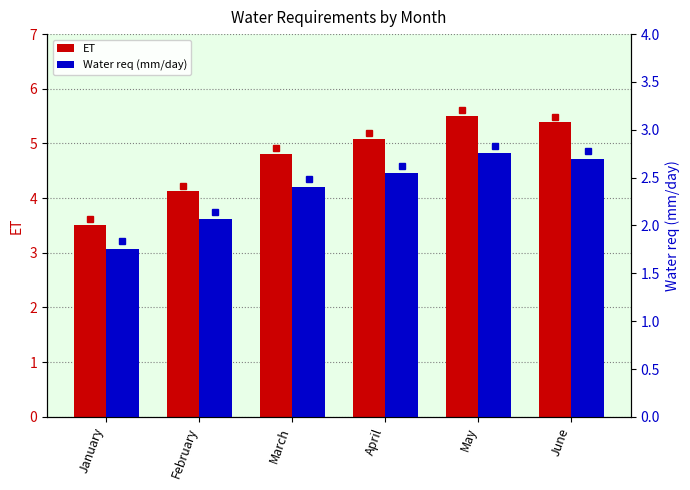

Which series has the widest spread of values?

ET